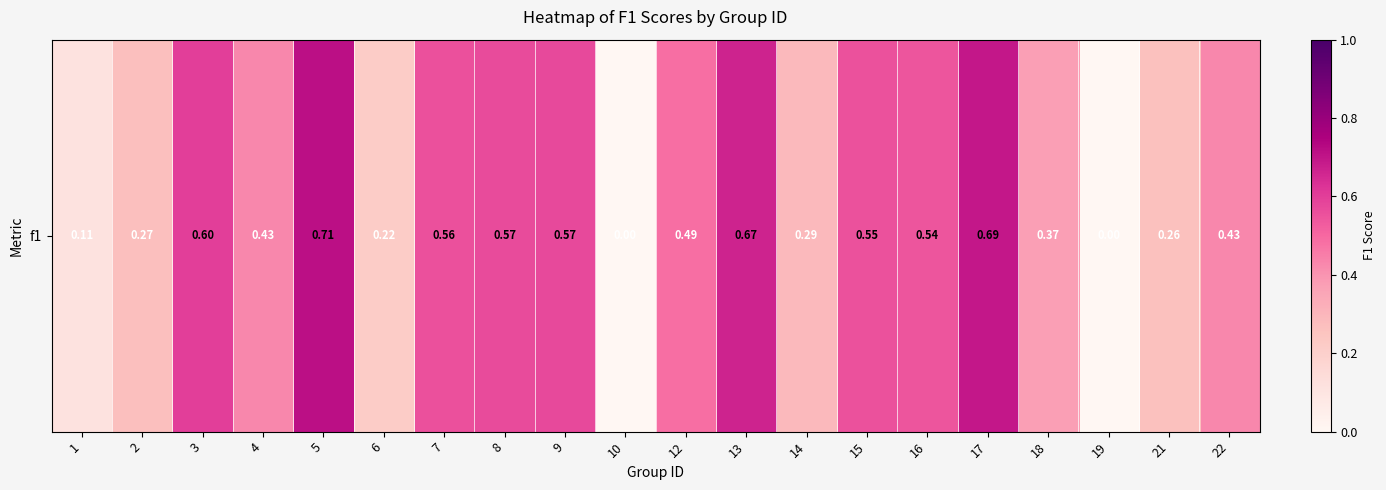

Is it true that the value at 17 is 0.7?

True